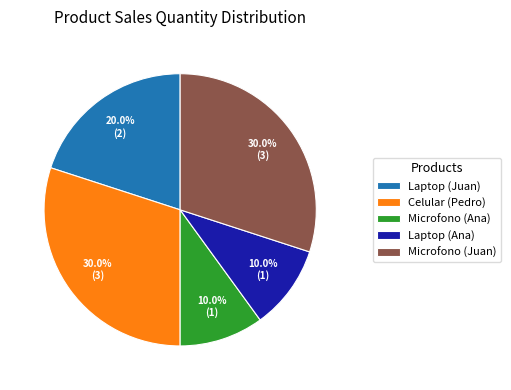

What is the ratio of the value at Microfono (Ana) to the value at Laptop (Juan)?

0.5